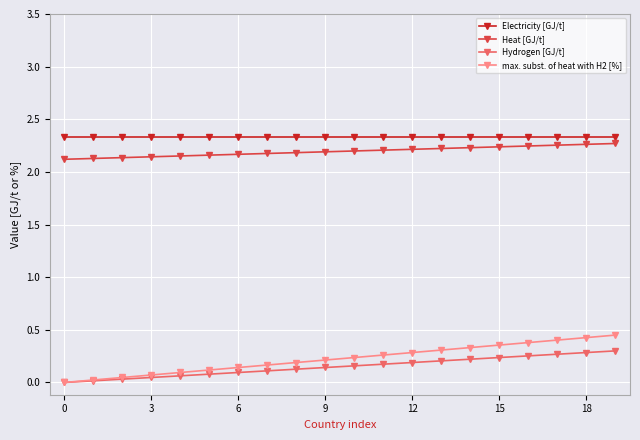

How many lines are shown in the chart?

4